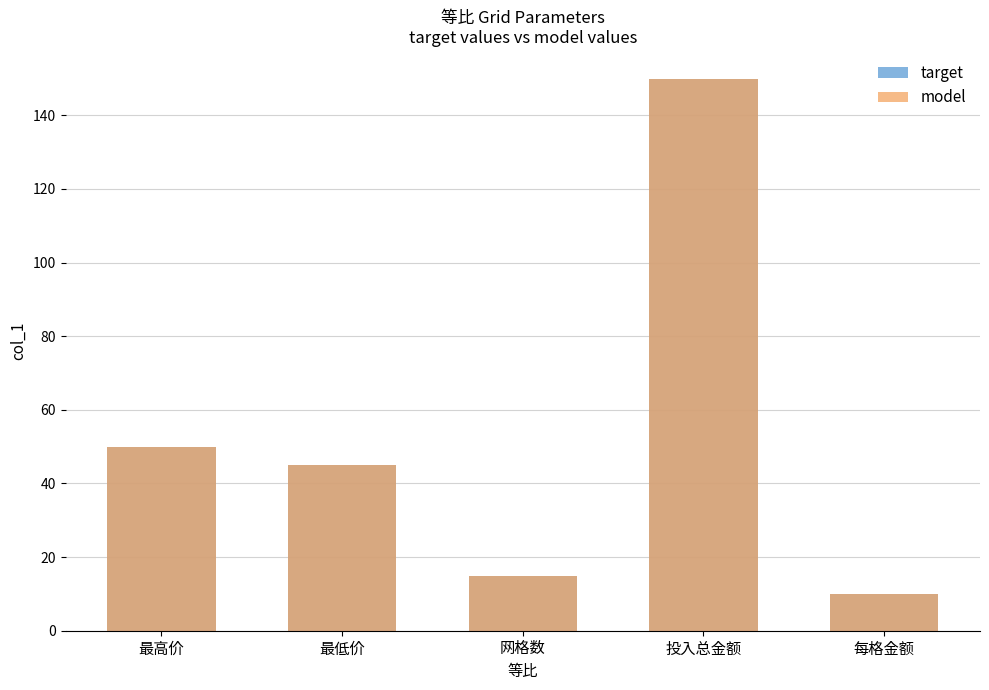

Between 网格数 and 最低价, which is larger?

最低价